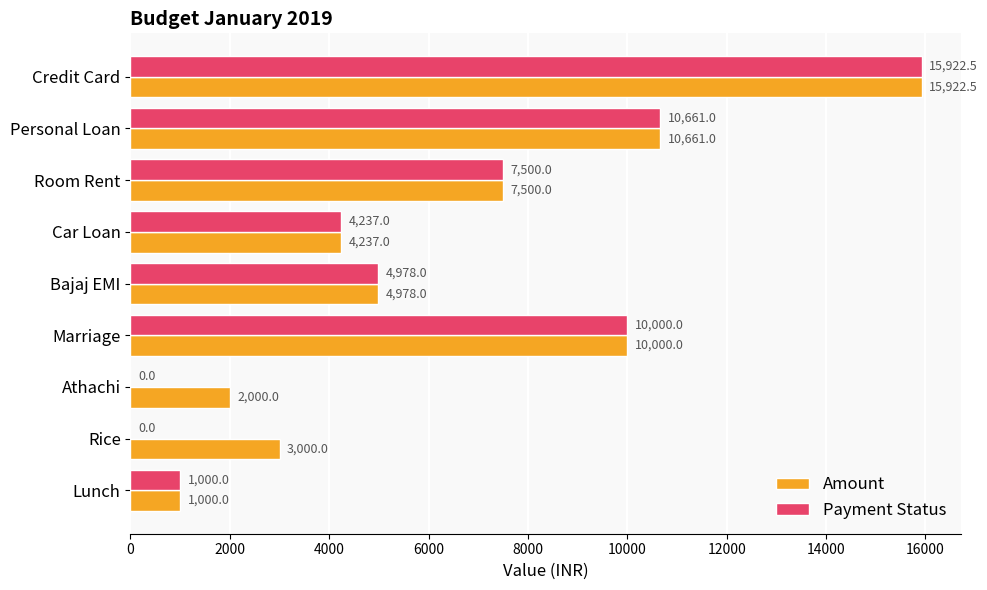

Which category has the highest value in the Amount series?

Credit Card